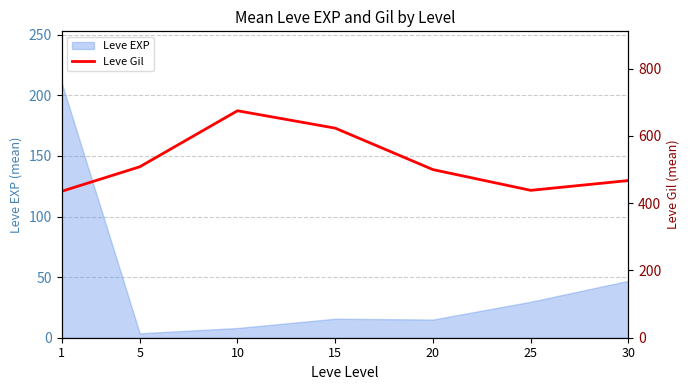

List the labels in order of value, largest first.

10, 15, 5, 20, 30, 25, 1